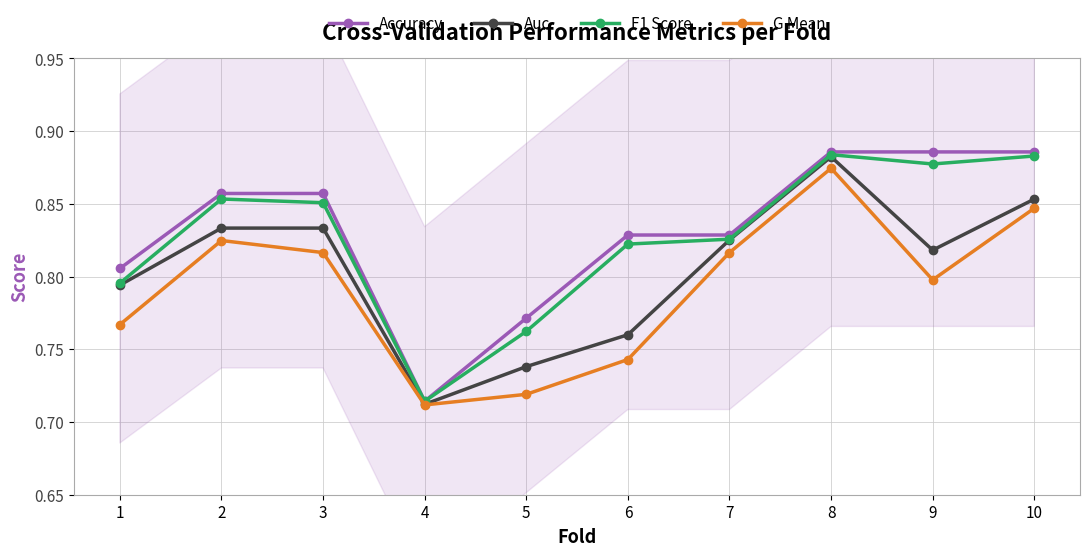

Count the Auc values in the range 0 to 1.

10